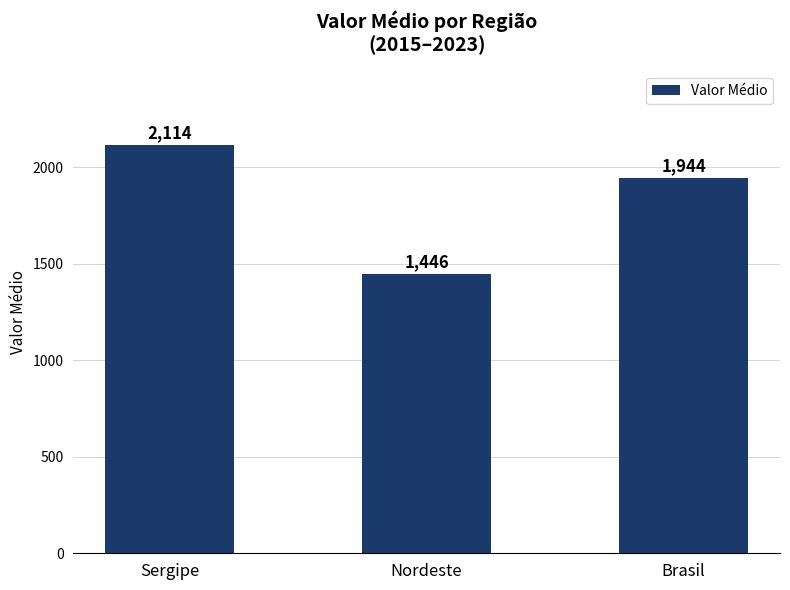

What value does the data have at Nordeste?

1446.3